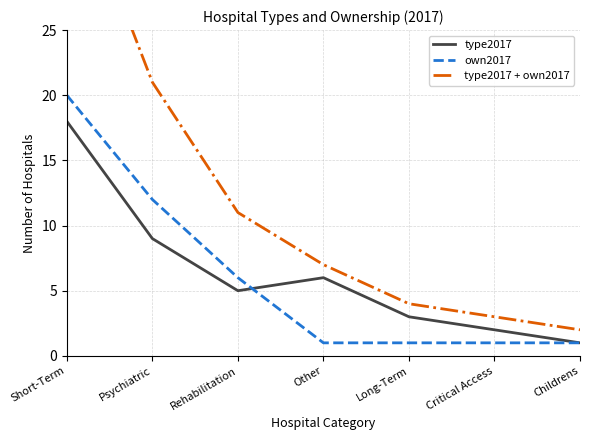

Which series has the widest spread of values?

type2017 + own2017